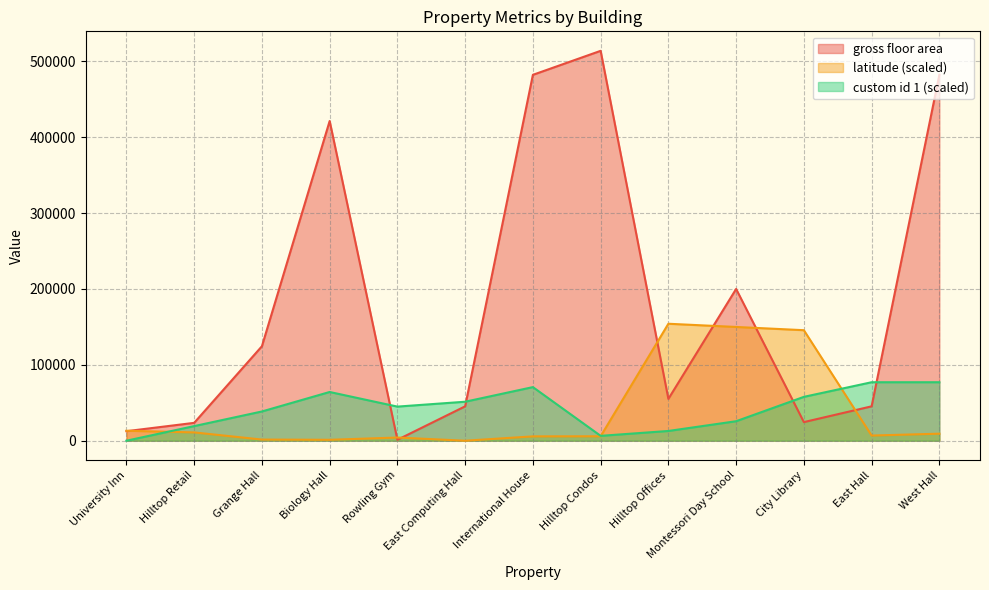

Is the value of gross floor area at Biology Hall greater than the value of custom id 1 at East Computing Hall?

Yes